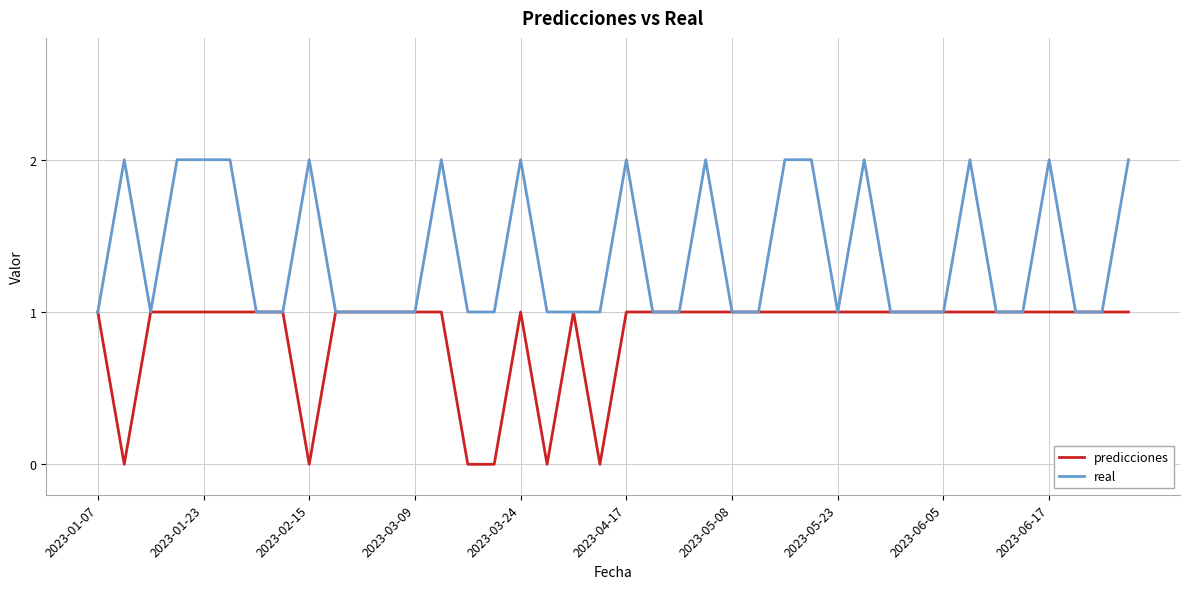

List the series in order of their overall mean, lowest first.

predicciones, real